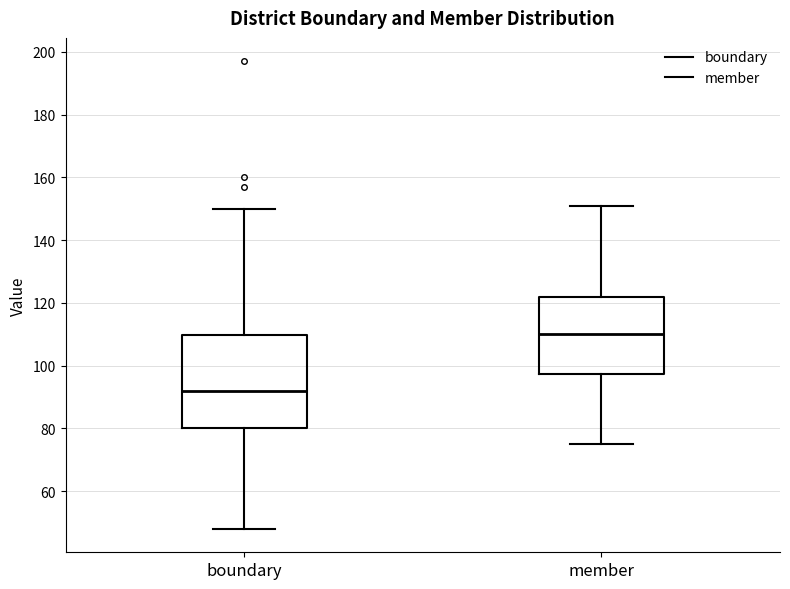

Which box has the lowest median line?

boundary